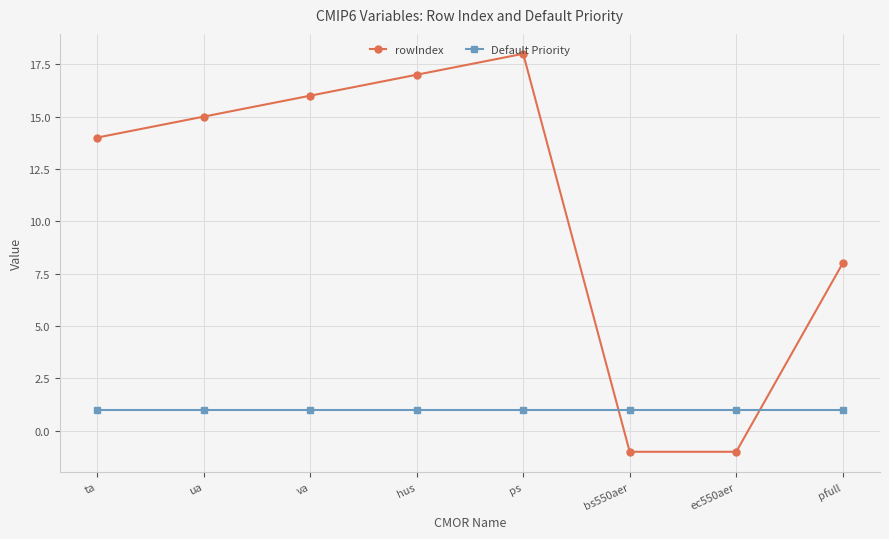

Reading left to right, what are all the values shown in this chart?

rowIndex: 14	15	16	17	18	-1	-1	8
Default Priority: 1	1	1	1	1	1	1	1